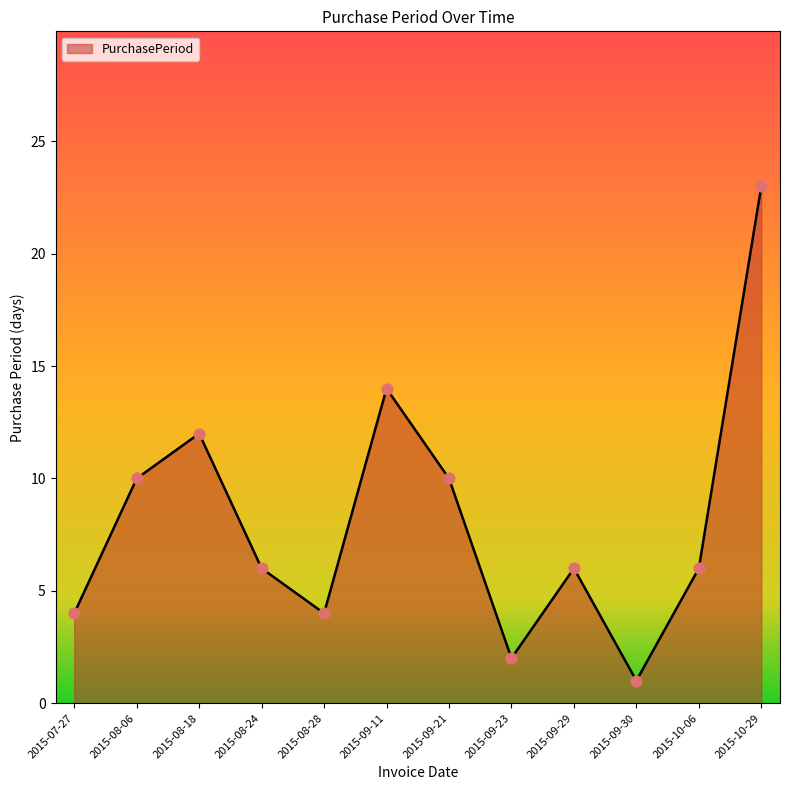

Which has a higher value, 2015-08-24 or 2015-08-06?

2015-08-06